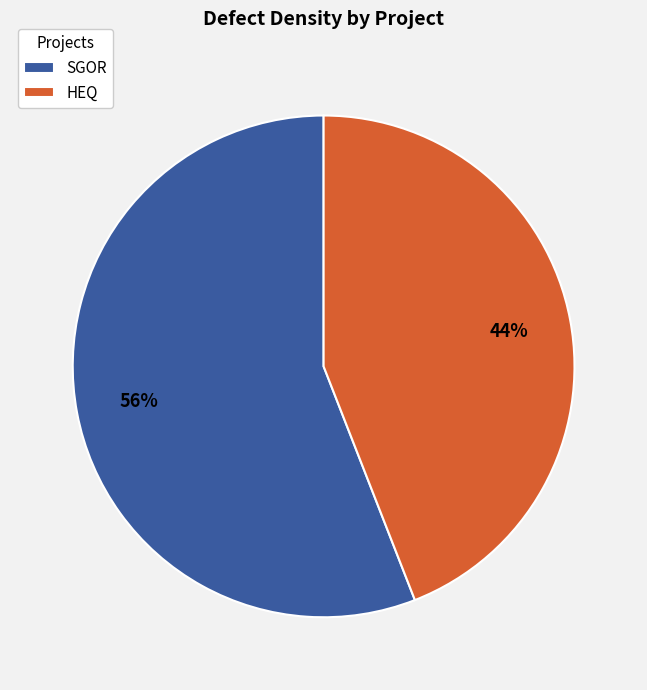

Is it true that SGOR is 63% of the pie?

False